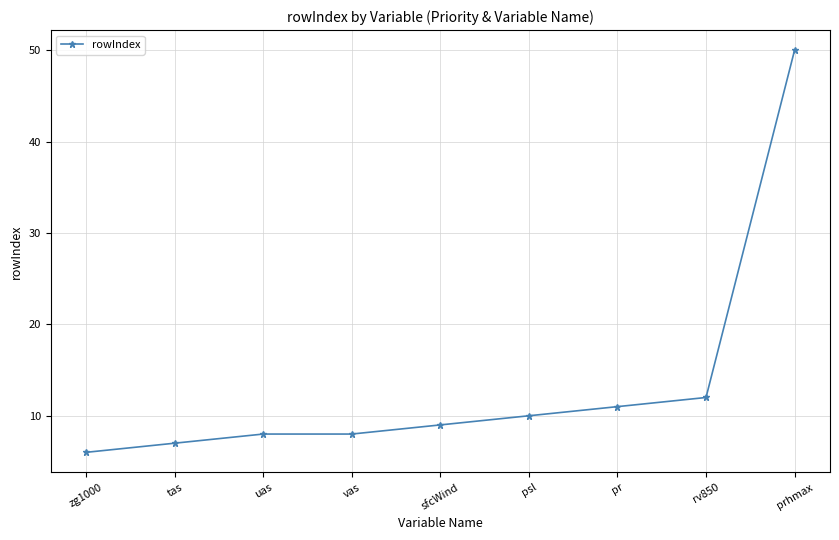

What is the label of the 8th point from the right?

tas